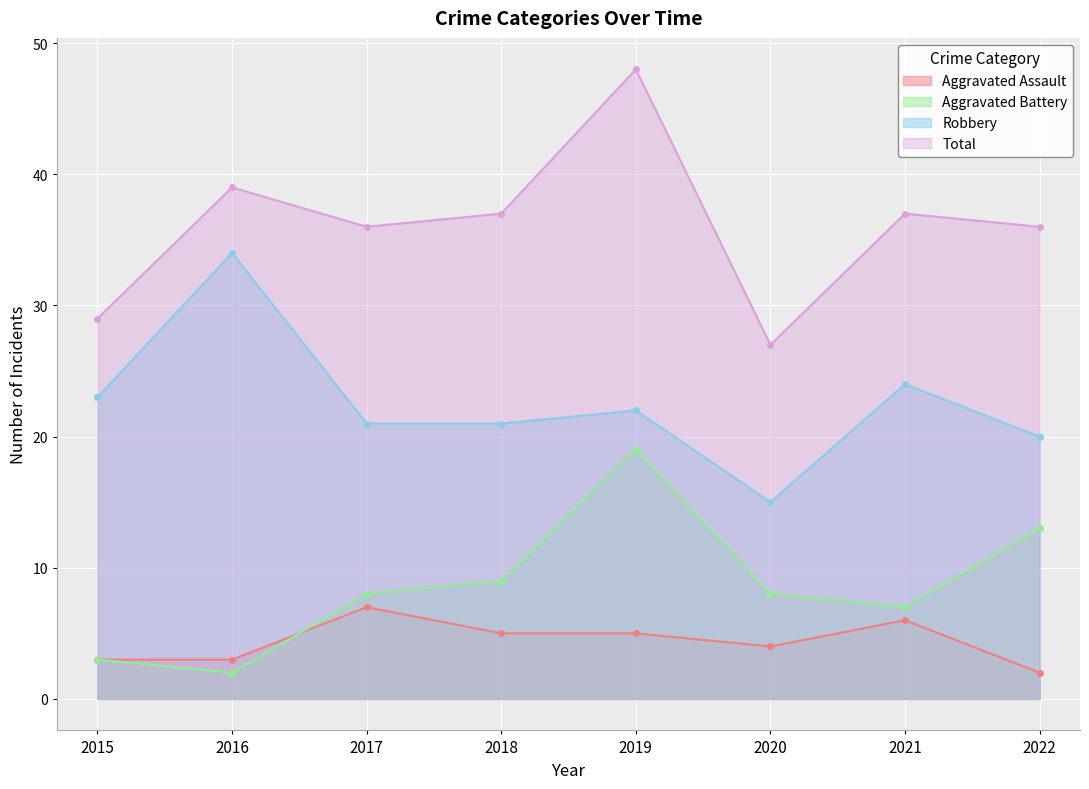

Between 2020 and 2022, which is larger?

2020